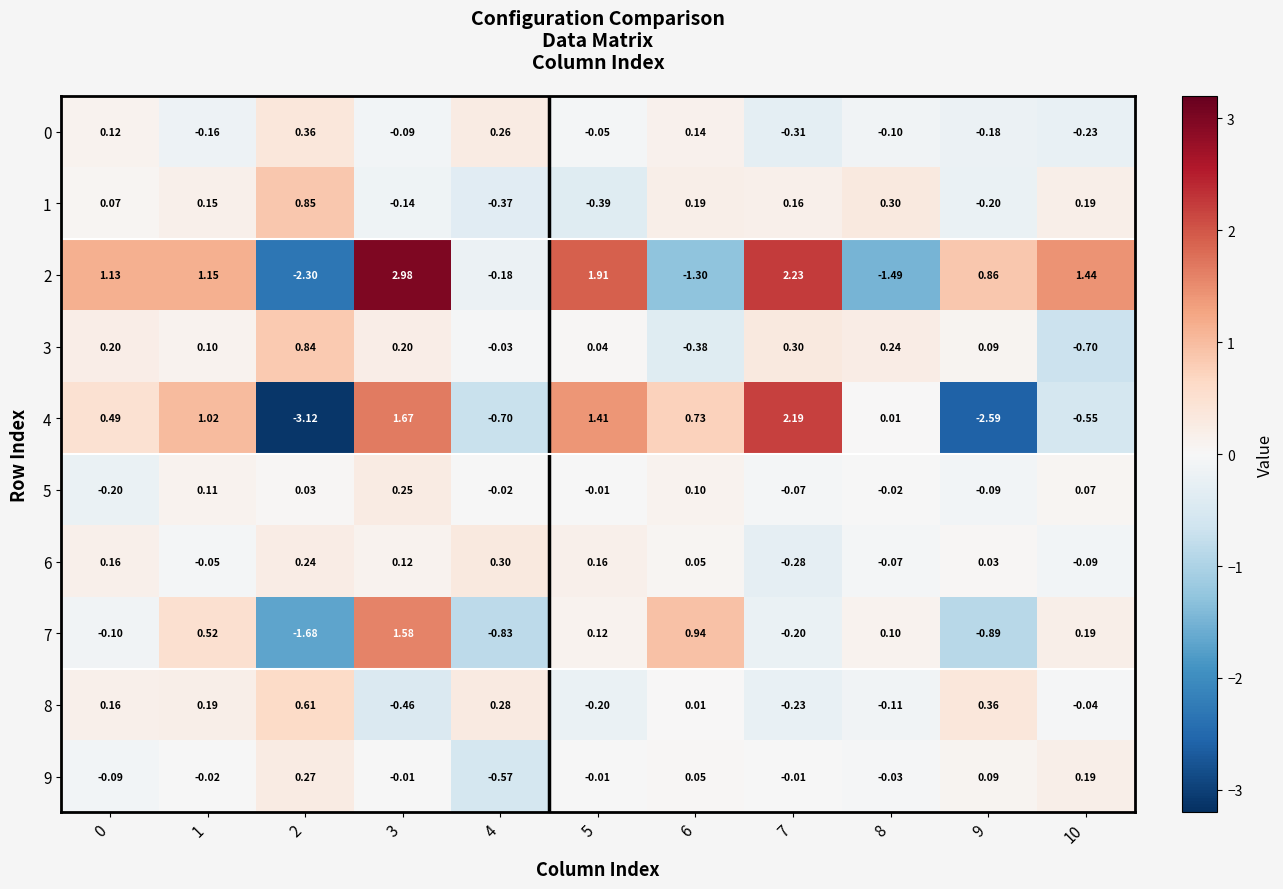

Which series has the widest spread of values?

4